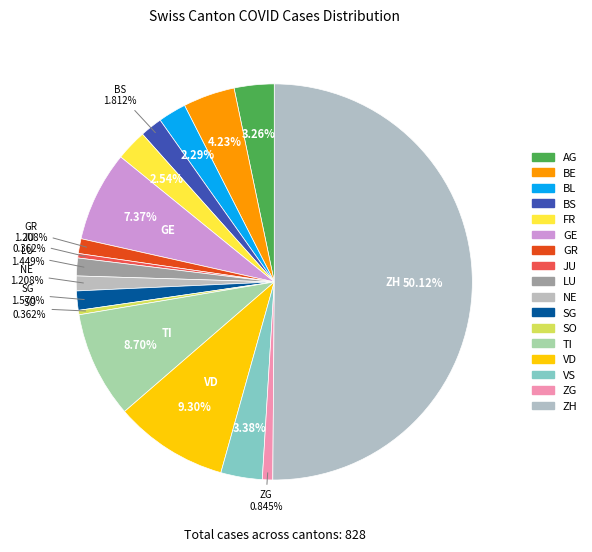

How many segments does this pie chart have?

17